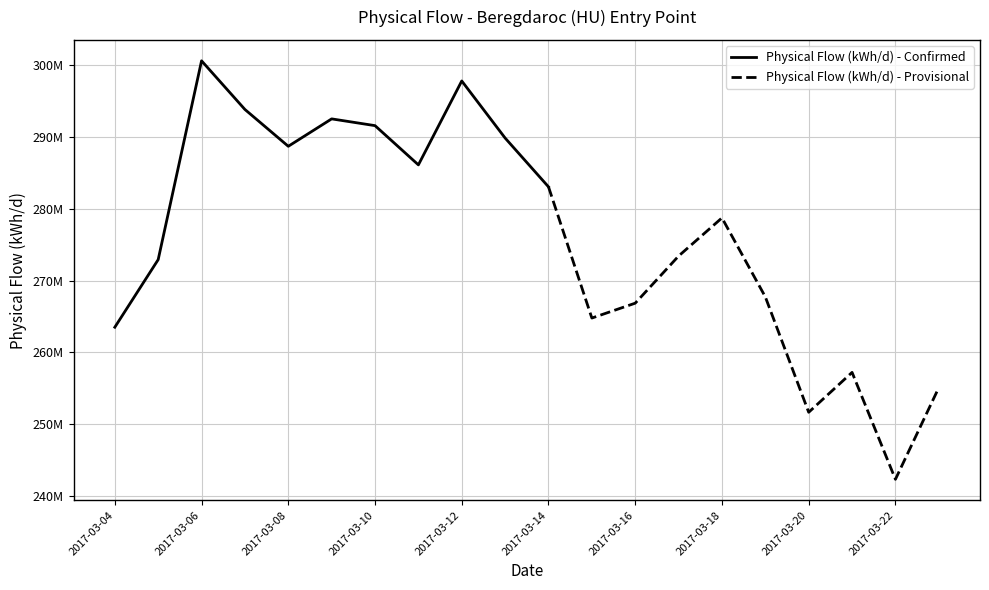

What is the sum of the values at 2017-03-04 and 2017-03-21?

520727062